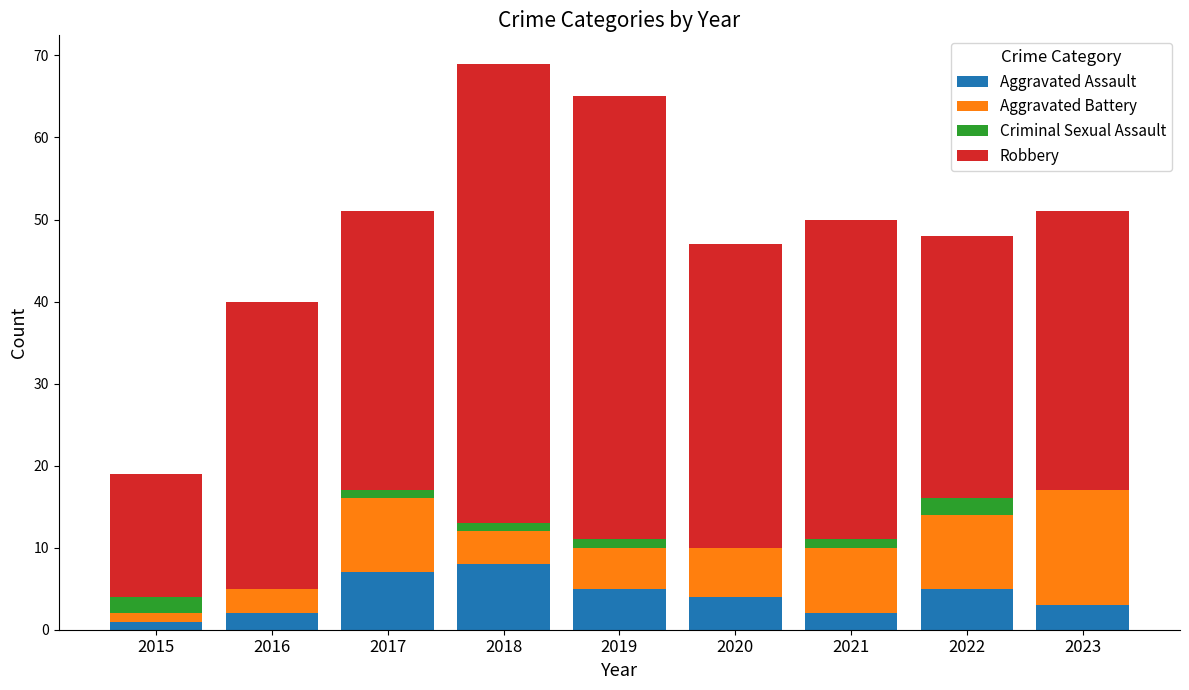

What is the sum of all Aggravated Assault values?

37